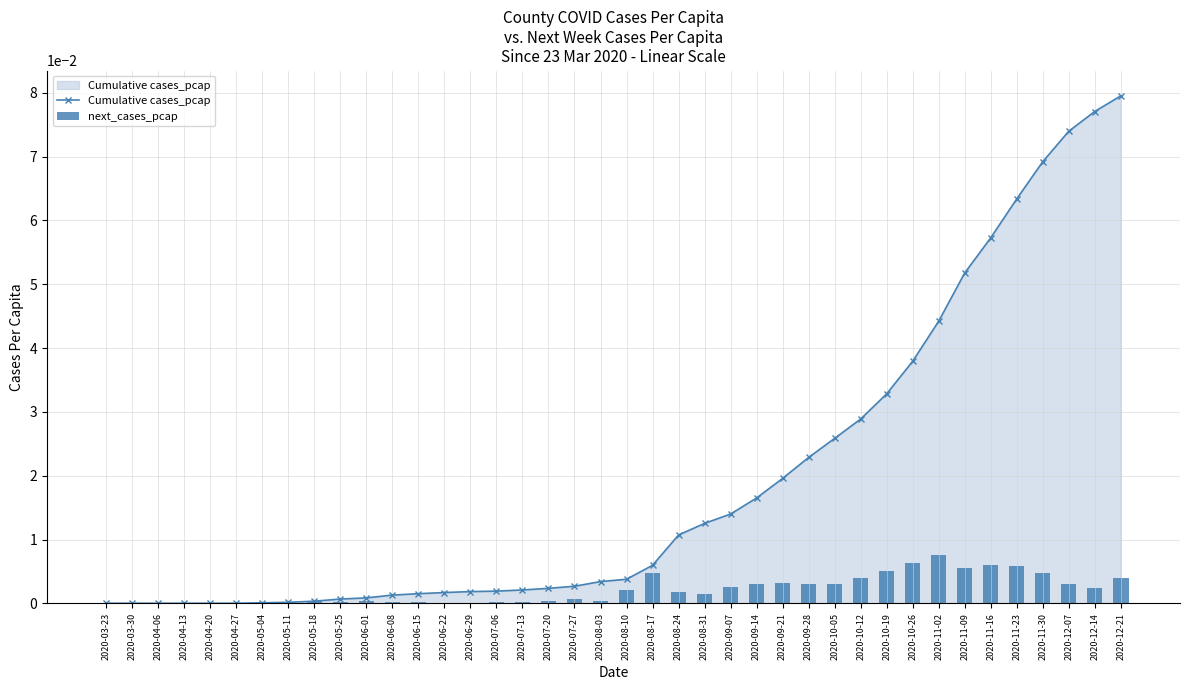

Is it true that Cumulative cases_pcap equals 0.0 at 2020-07-06?

False